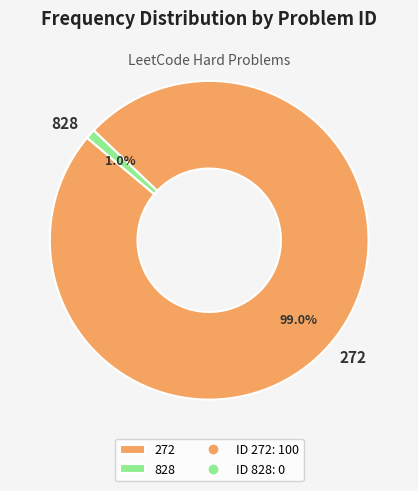

Between 272 and 828, which is larger?

272